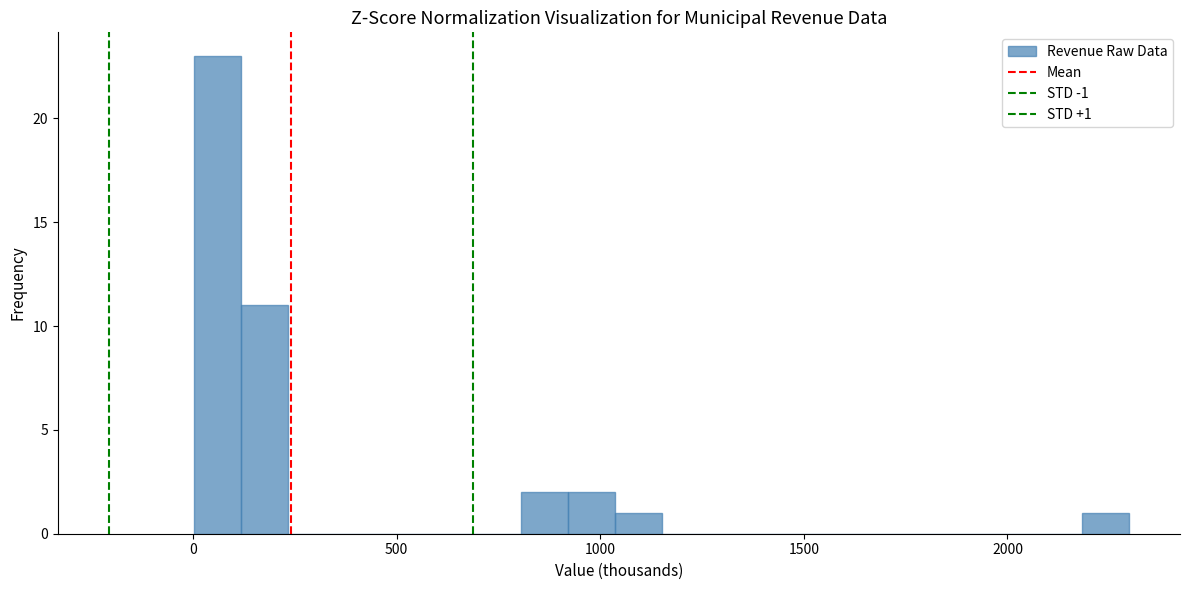

Read against the x-axis, roughly where is the centre of the tallest bar?

50